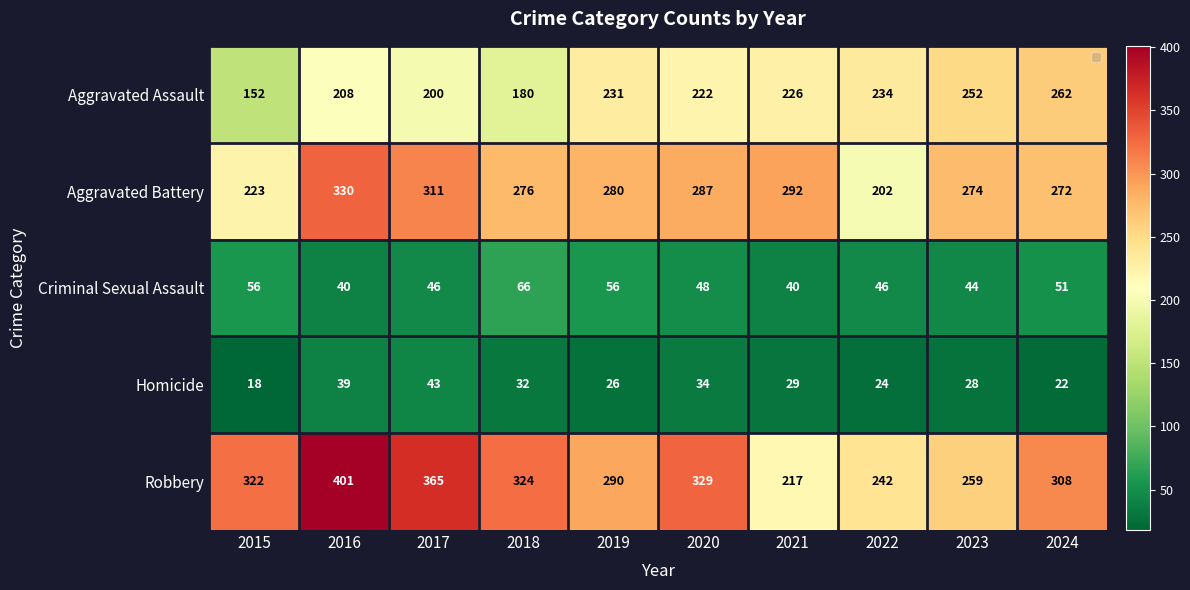

What is the total value across all series at 2021?

804